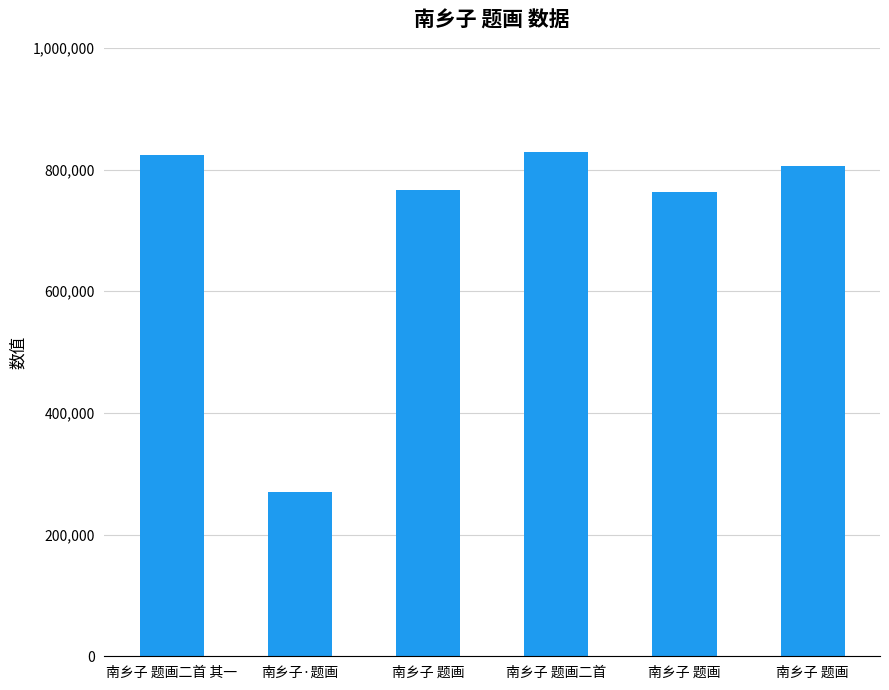

What is the change in value from 南乡子 题画二首 其一 to 南乡子·题画?

-553657